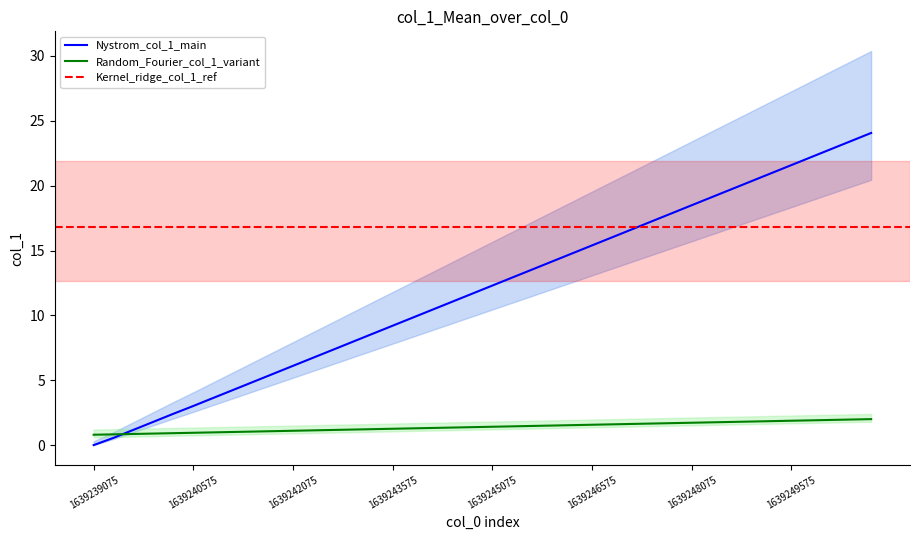

What is the sum of all values?

479.8